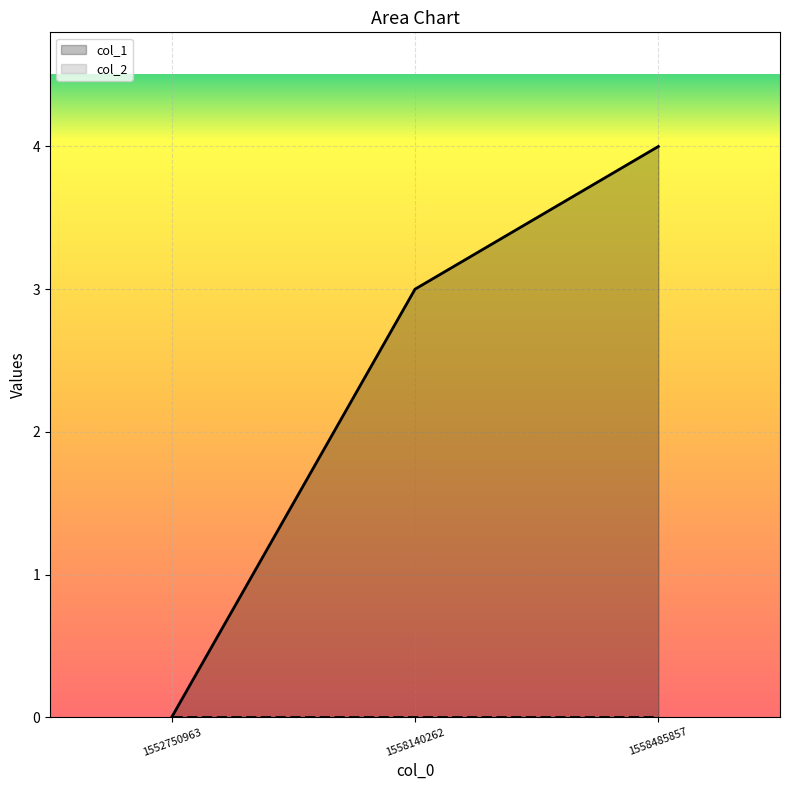

List the labels in order of value, largest first.

1558485857, 1558140262, 1552750963